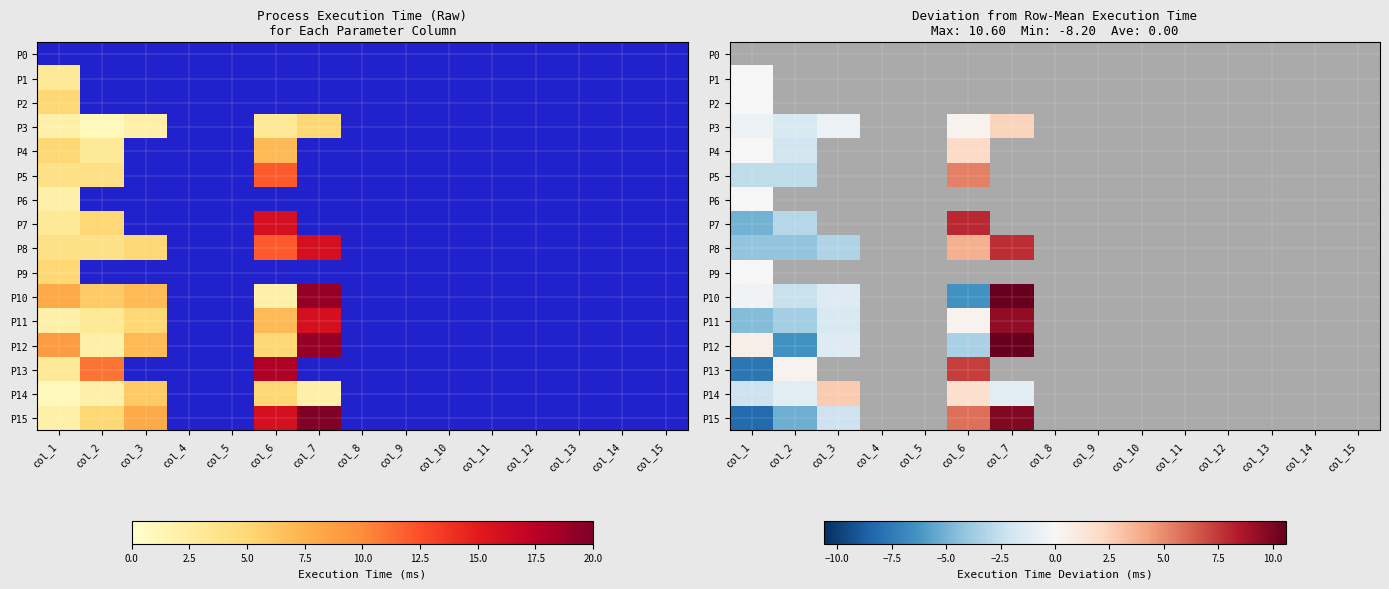

How many values in P11 are above zero?

2